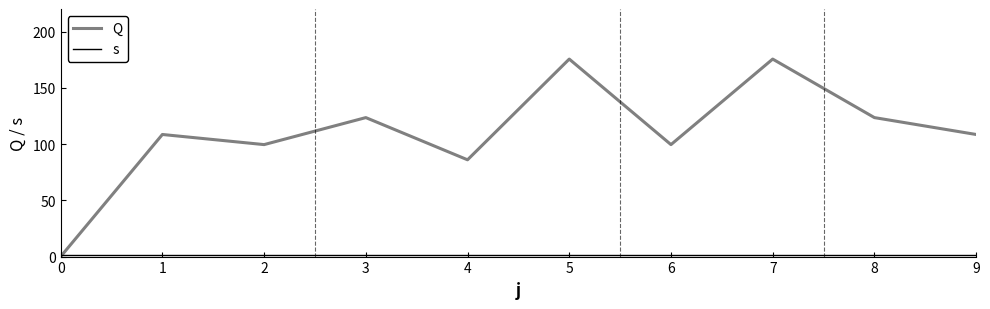

How many times do s and Q cross each other?

1